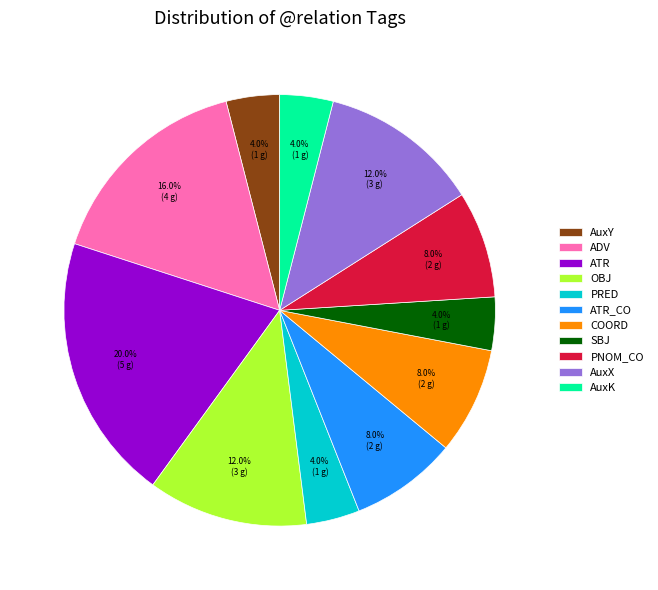

Is the sum of ATR_CO and COORD greater than half?

No